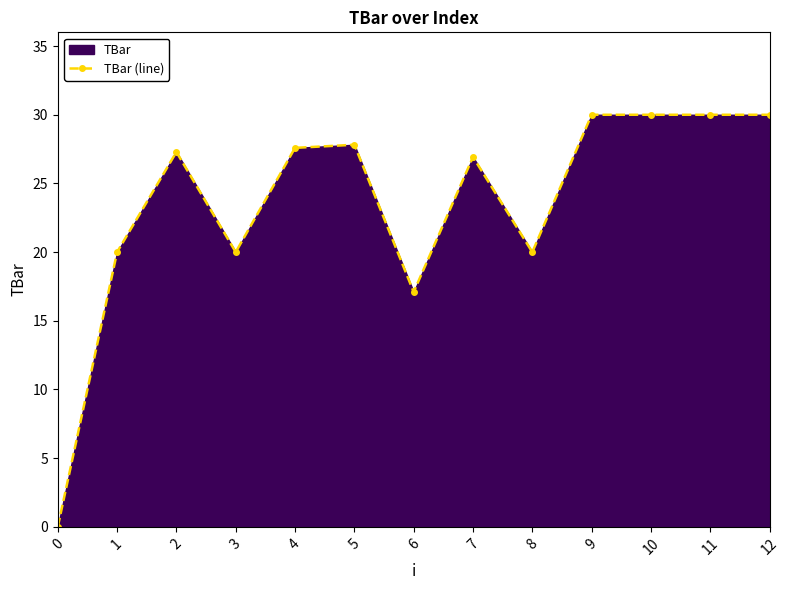

How many lines are shown in the chart?

1